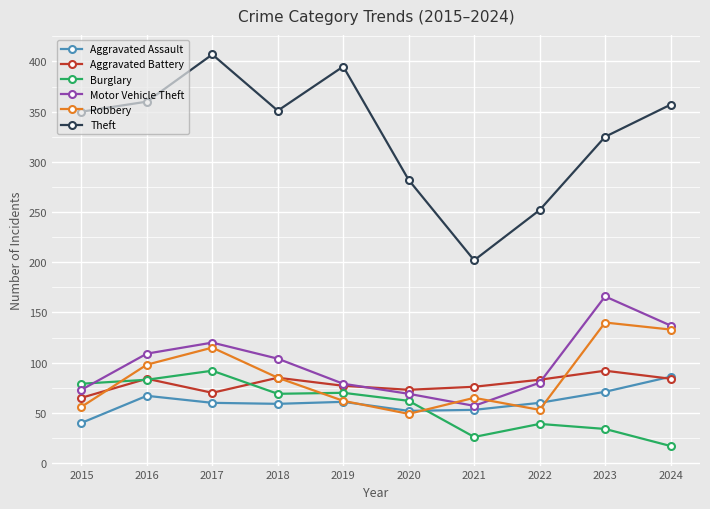

Which series has the widest spread of values?

Theft